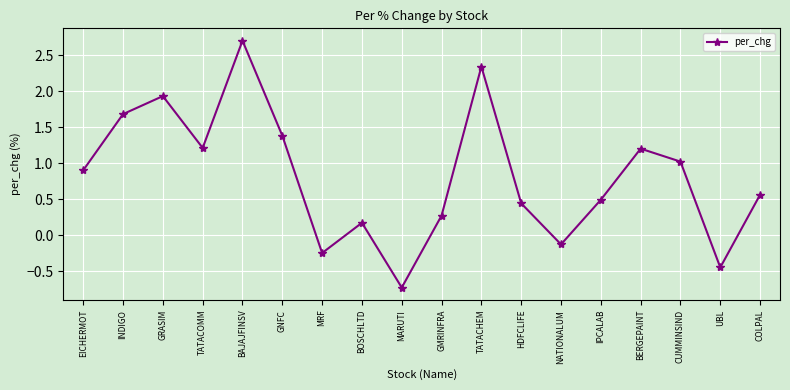

How many values are below 0?

4